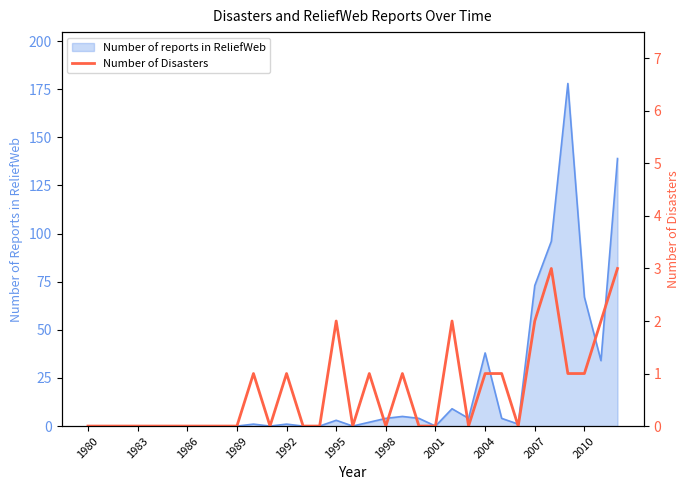

The Number of reports in ReliefWeb series shows 0 at 2001. True or false?

True